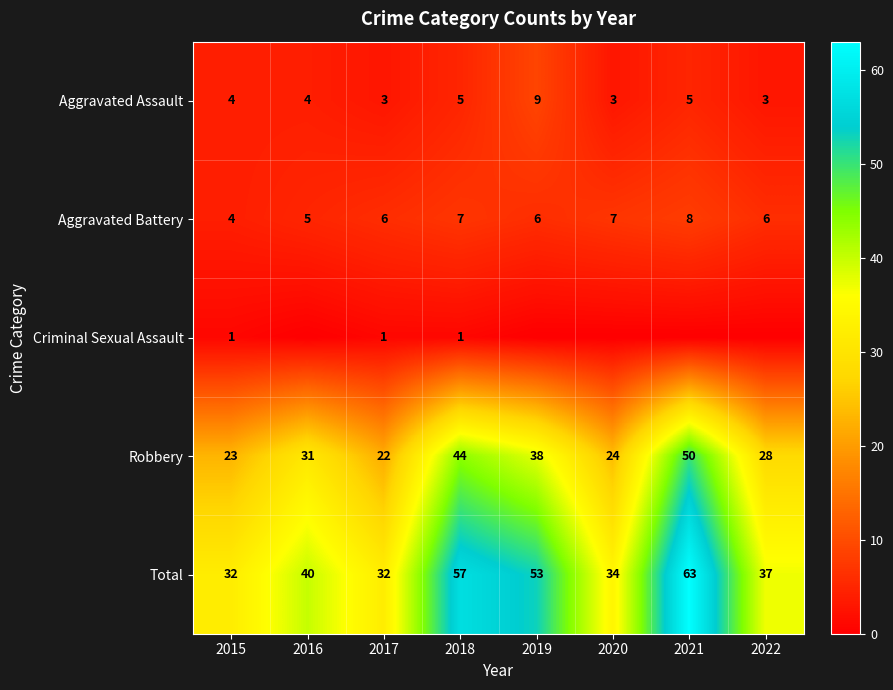

At which label does Aggravated Assault reach its peak?

2019